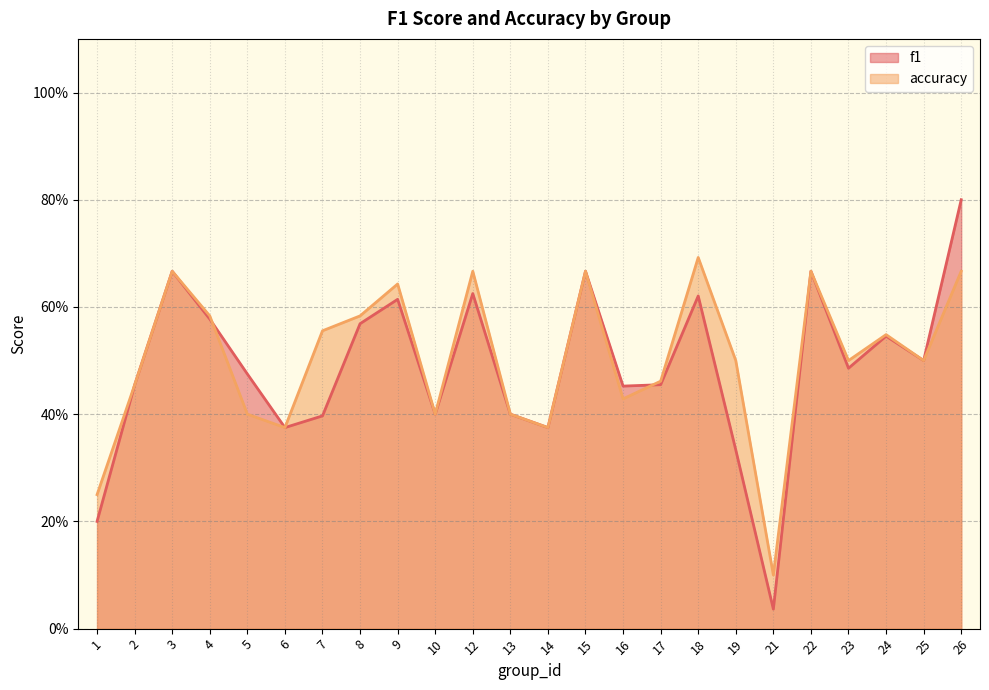

Which series has the largest range (max minus min)?

f1